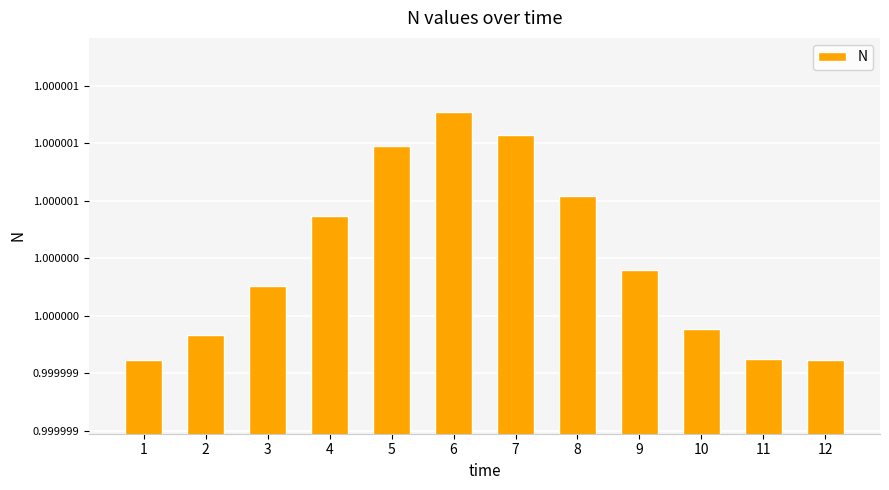

Does the chart contain any negative values?

No